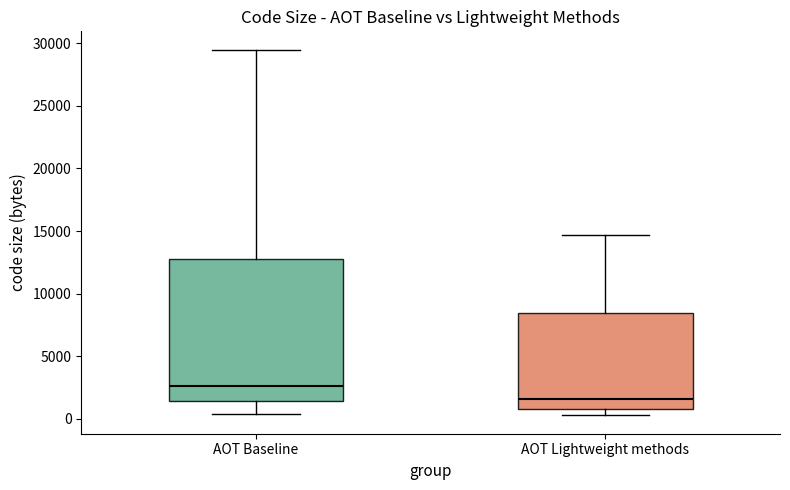

Where does the upper whisker of the box for AOT Lightweight methods end on the y-axis? The values are not printed on the chart, so give them approximately, as read against the axis.

14500